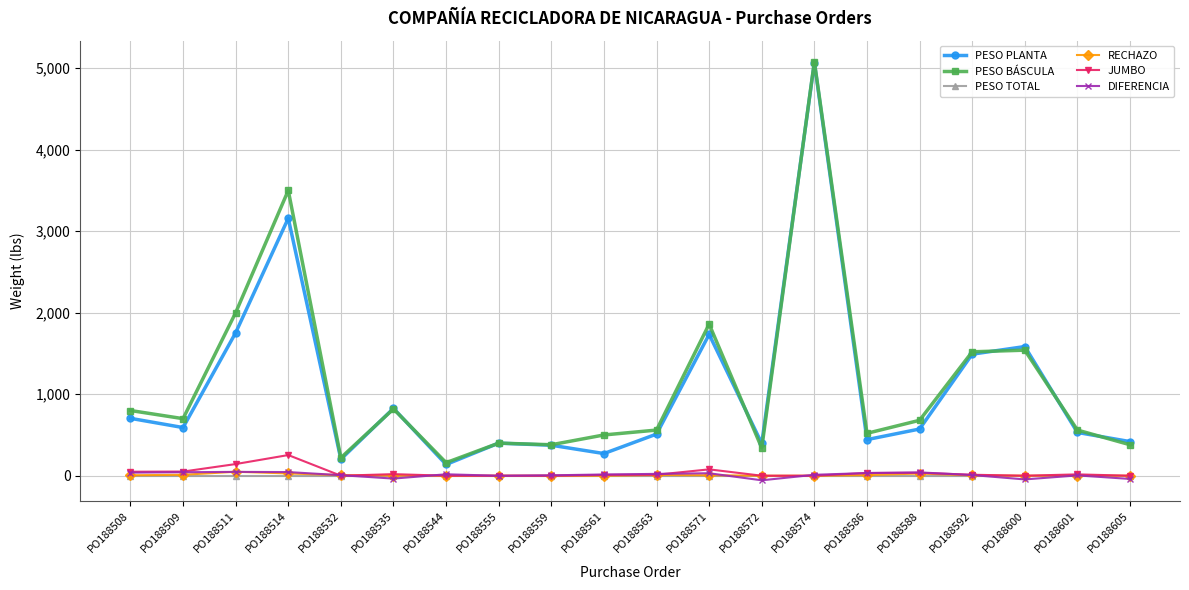

What are all the series names shown in the legend?

PESO PLANTA, PESO BÁSCULA, PESO TOTAL, RECHAZO, JUMBO, DIFERENCIA